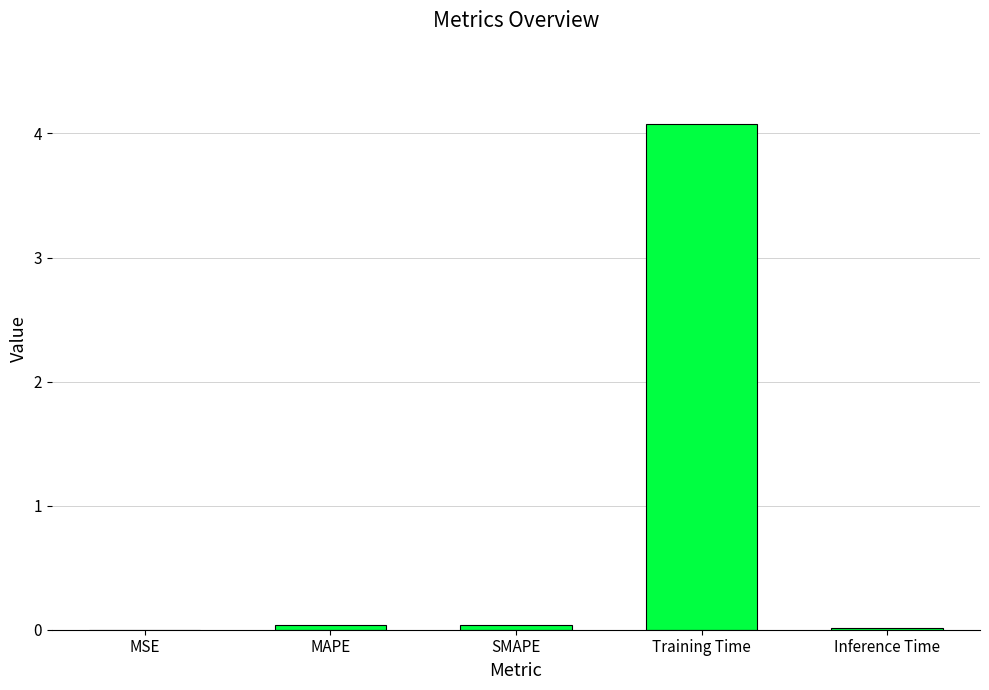

What value does the data have at Training Time?

4.1